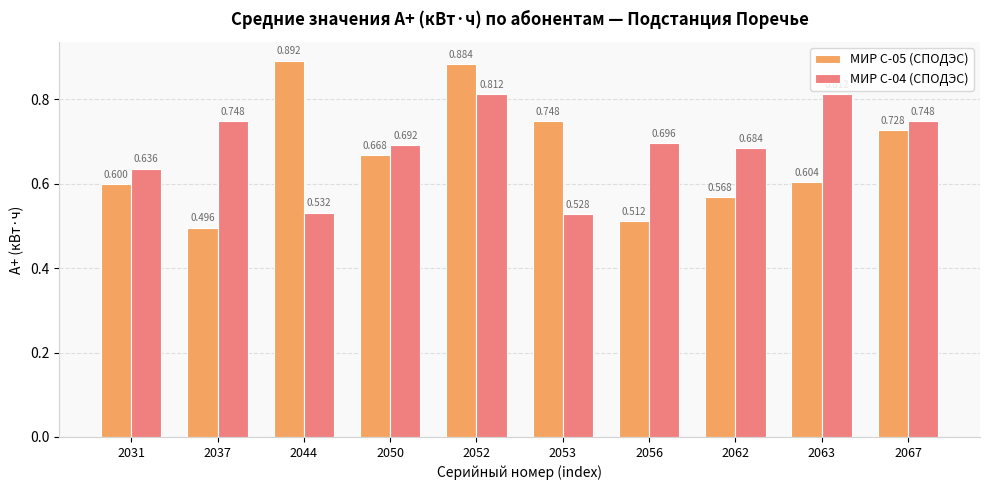

What is the difference between the МИР С-04 (СПОДЭС) values at 2053 and 2050?

0.2